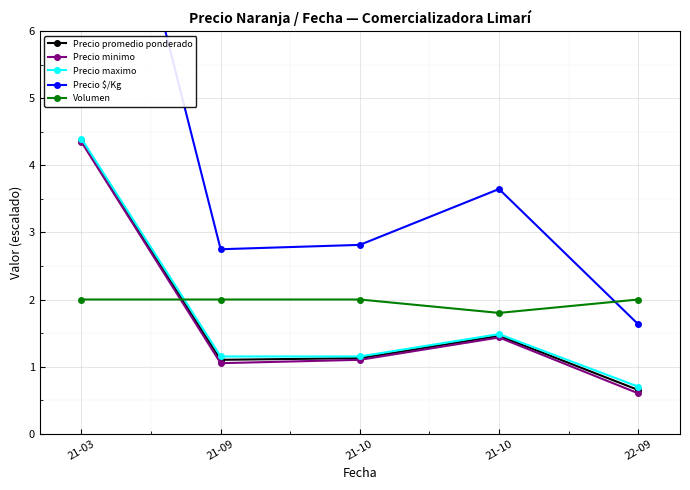

At which category is the sum across all series the highest?

21-03